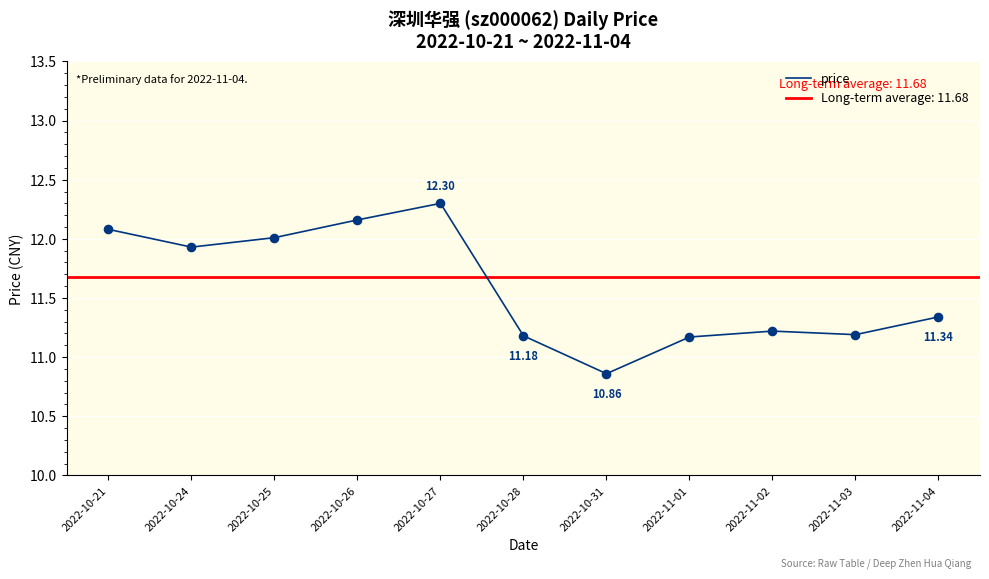

What is the change in value from 2022-10-24 to 2022-11-02?

-0.7